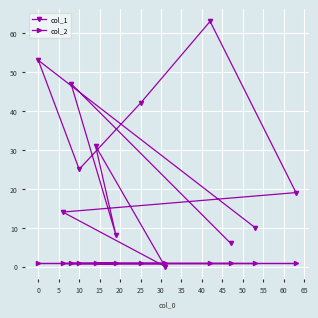

How many times do col_2 and col_1 cross each other?

2